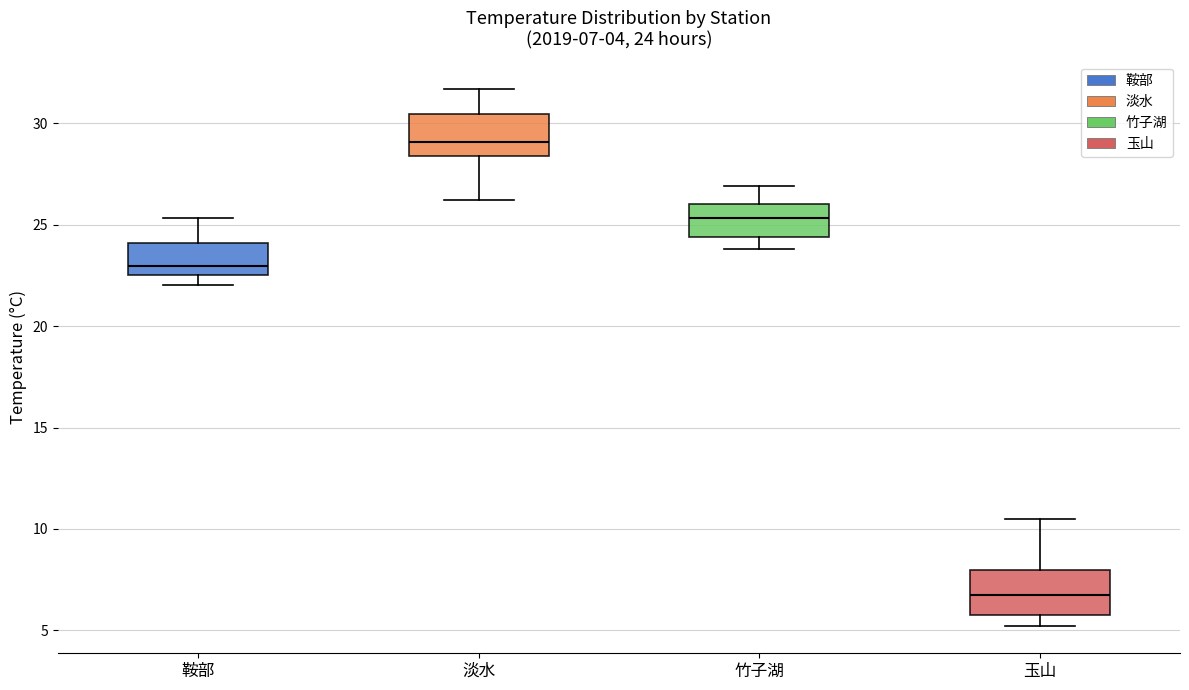

Which box has the lowest median line?

玉山